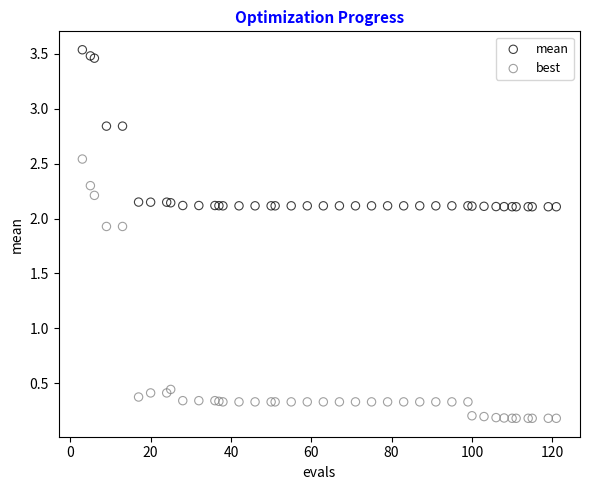

Which series contains the lowest Y value?

best